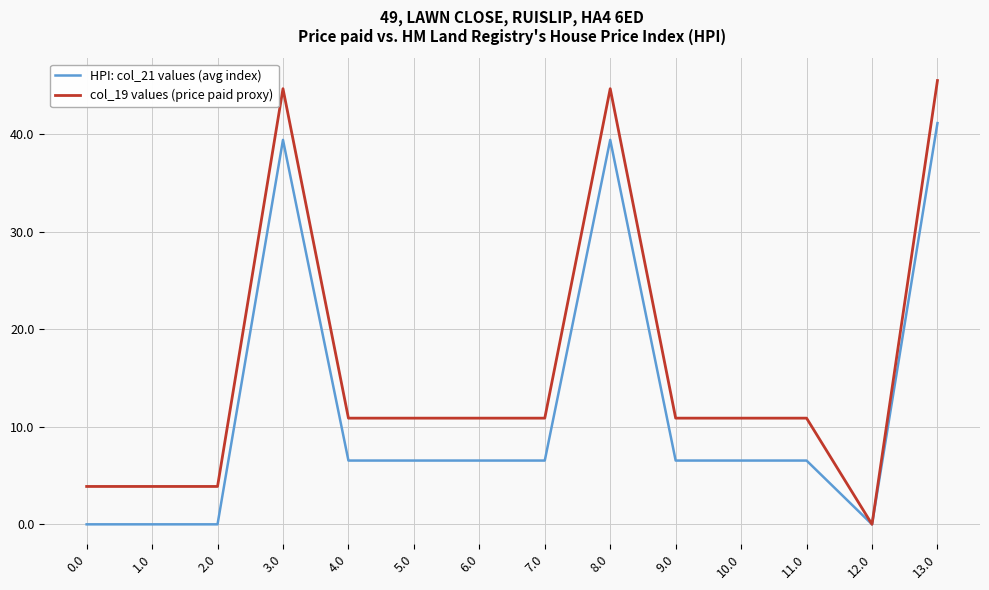

Which series has the widest spread of values?

col_19 values (price paid proxy)